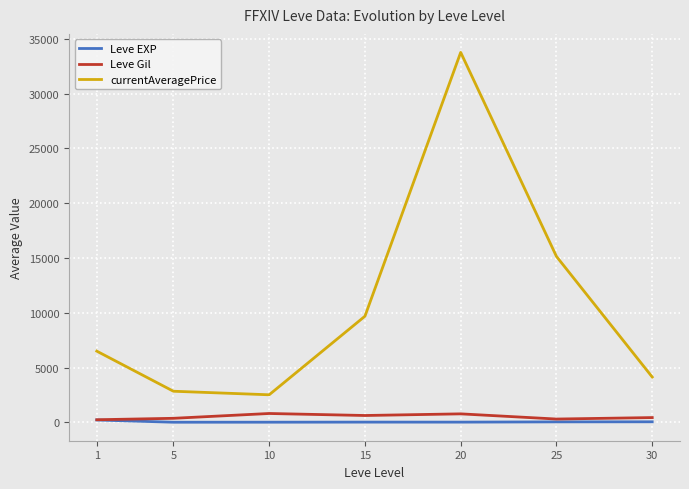

The value of currentAveragePrice at 20 is 59625.5. True or false?

False